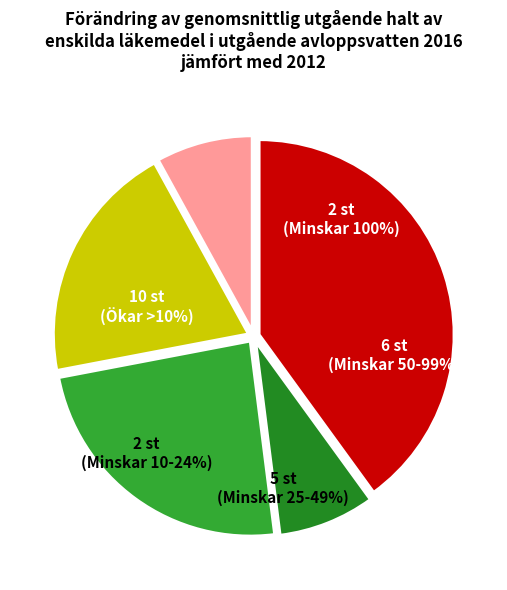

The Row 5 slice represents 20% of the pie. True or false?

False